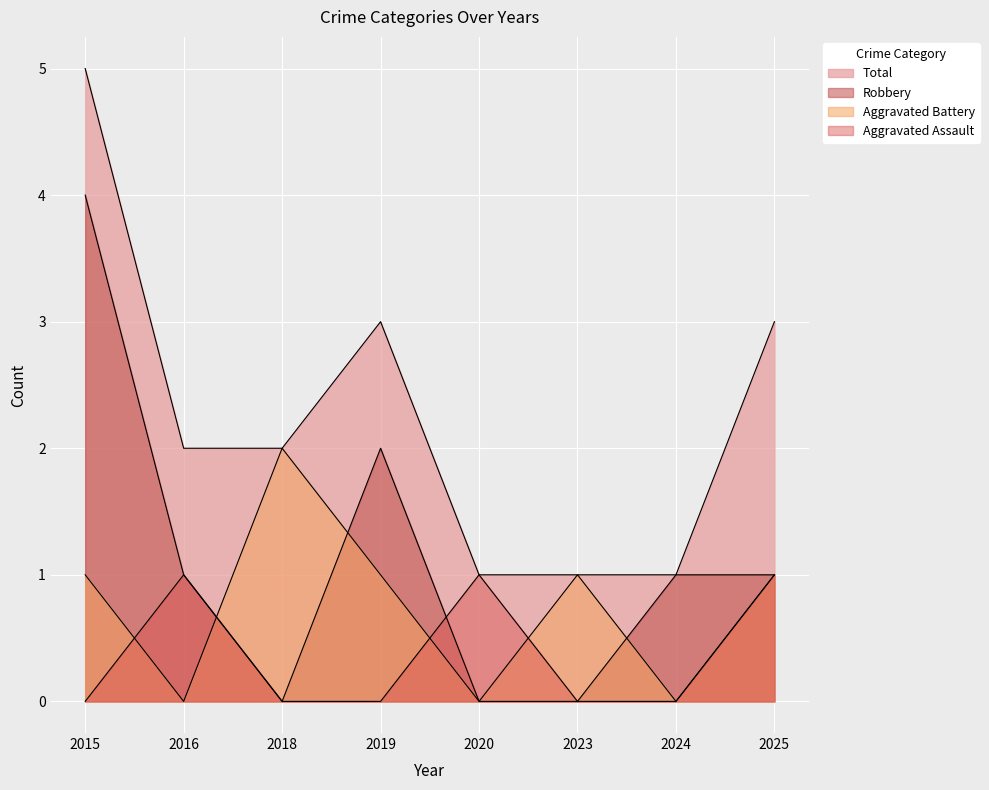

What is the difference between the Robbery values at 2023 and 2019?

2